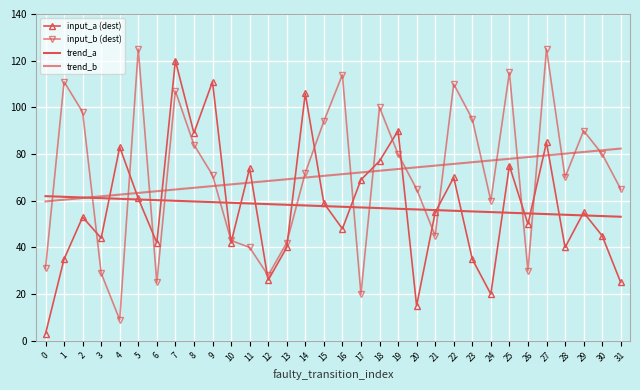

Which series has the widest spread of values?

input_a (dest)